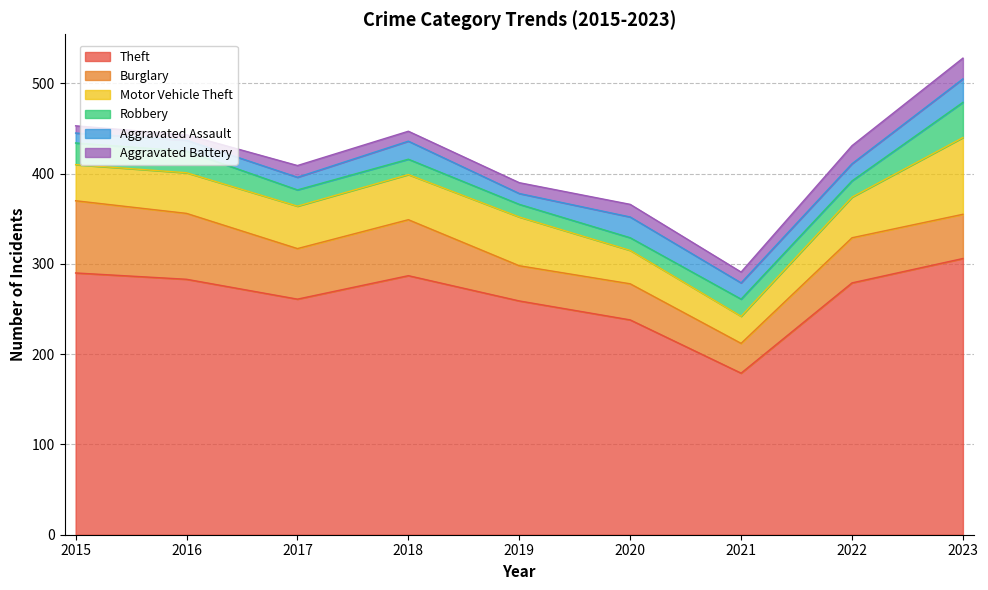

True or false: Theft and Aggravated Battery cross at least once.

False